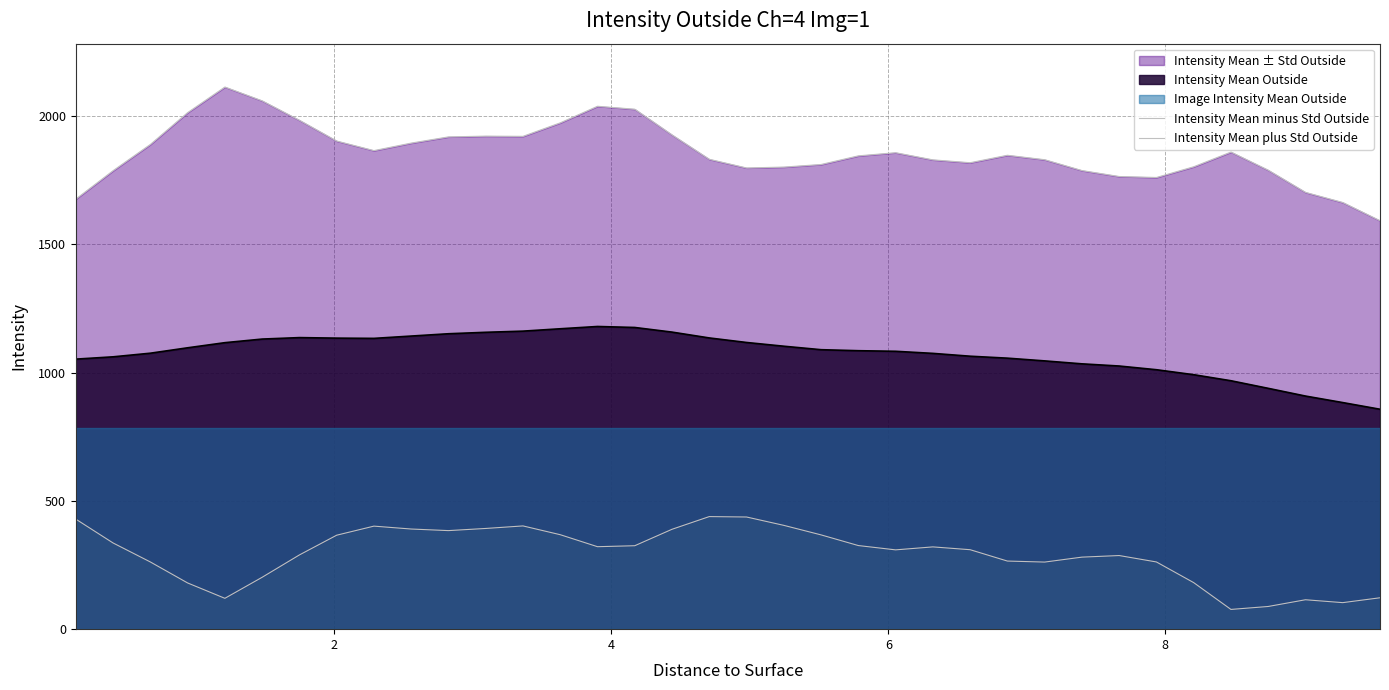

How many interior local peaks does the Intensity Mean minus Std Outside series have?

6